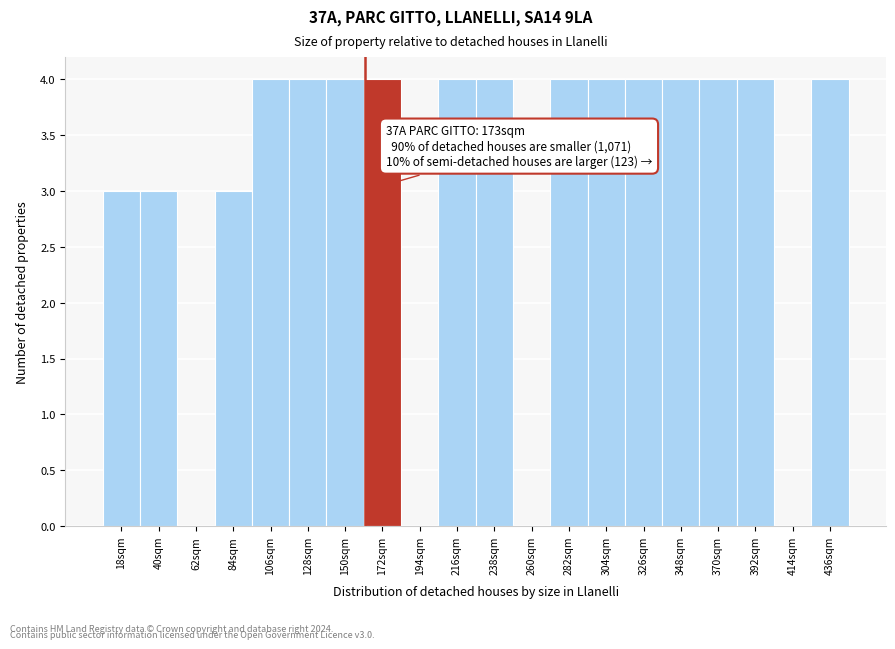

Reading left to right, list all the values displayed in this chart.

18sqm=3	40sqm=3	62sqm=0	84sqm=3	106sqm=4	128sqm=4	150sqm=4	172sqm=4	194sqm=0	216sqm=4	238sqm=4	260sqm=0	282sqm=4	304sqm=4	326sqm=4	348sqm=4	370sqm=4	392sqm=4	414sqm=0	436sqm=4